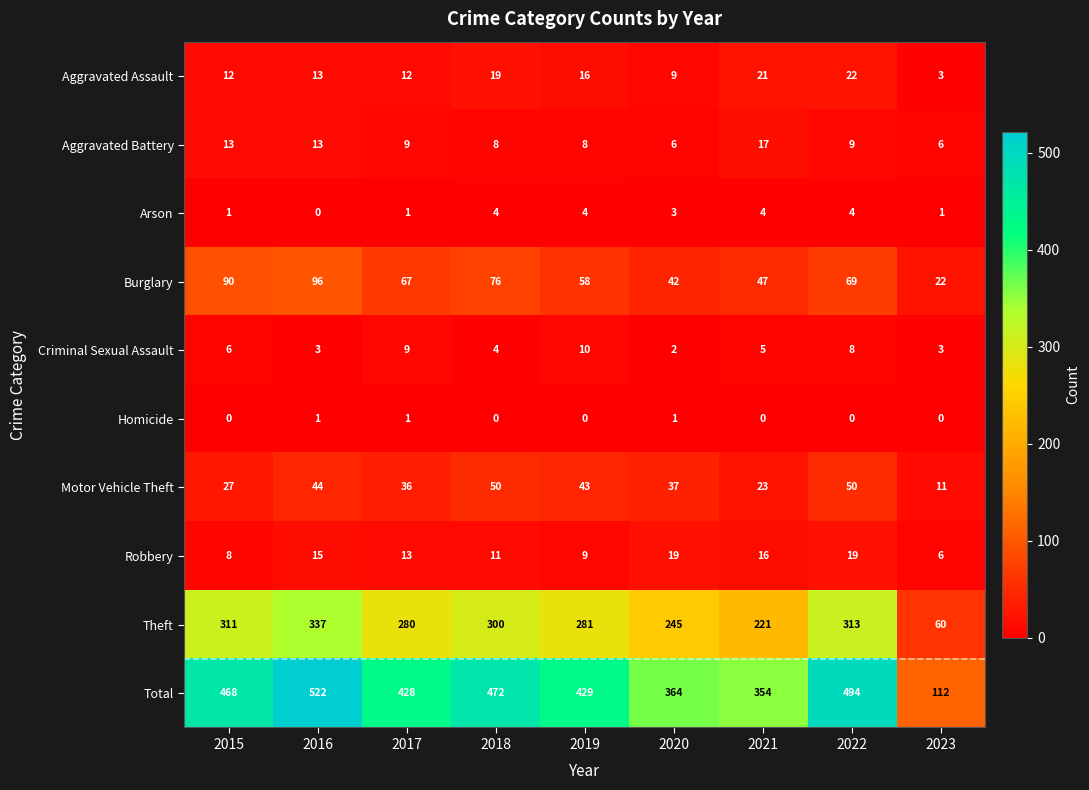

What is the sum of the Aggravated Battery values at 2015 and 2023?

19